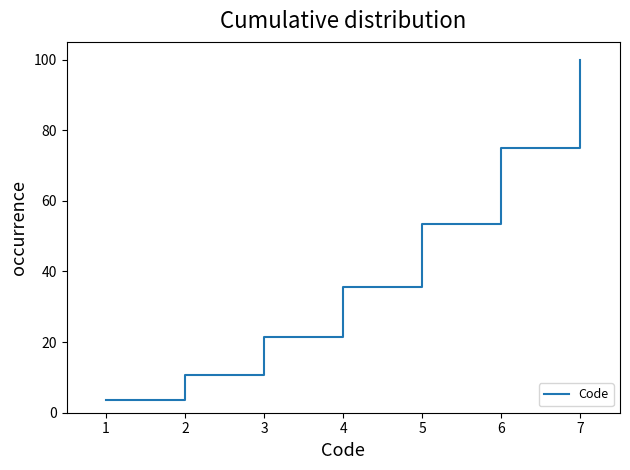

Which label corresponds to the largest value in the chart?

7